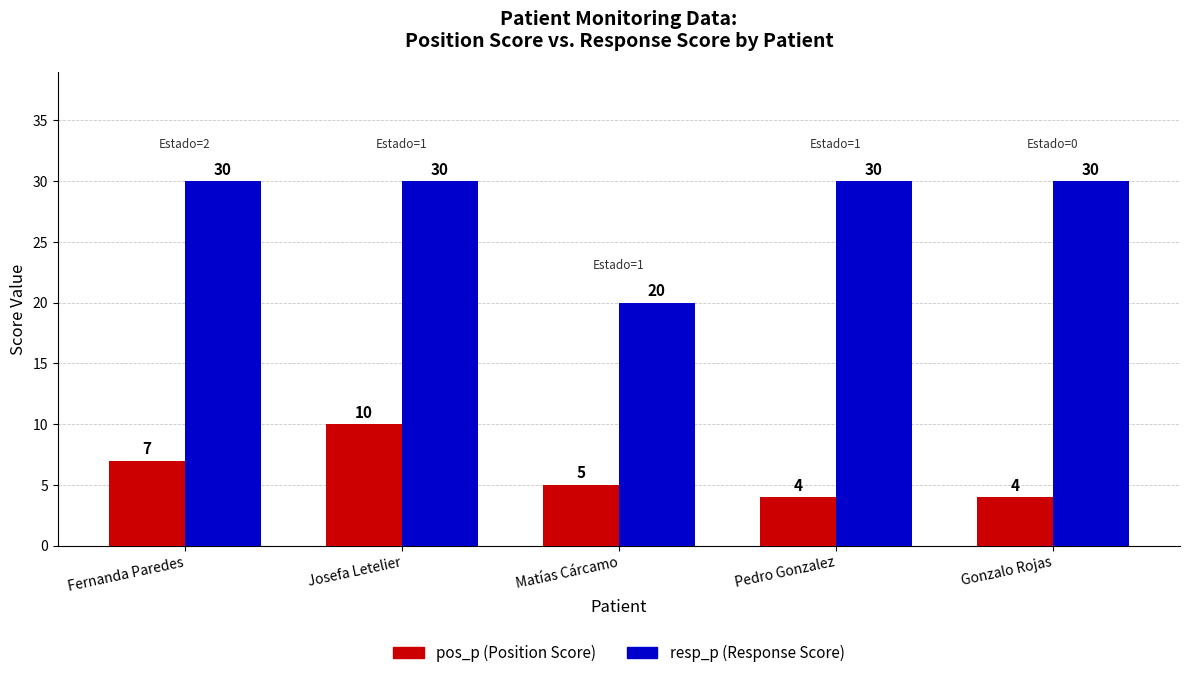

Reading left to right, transcribe all the data shown in this chart.

pos_p (Position Score): 7	10	5	4	4
resp_p (Response Score): 30	30	20	30	30